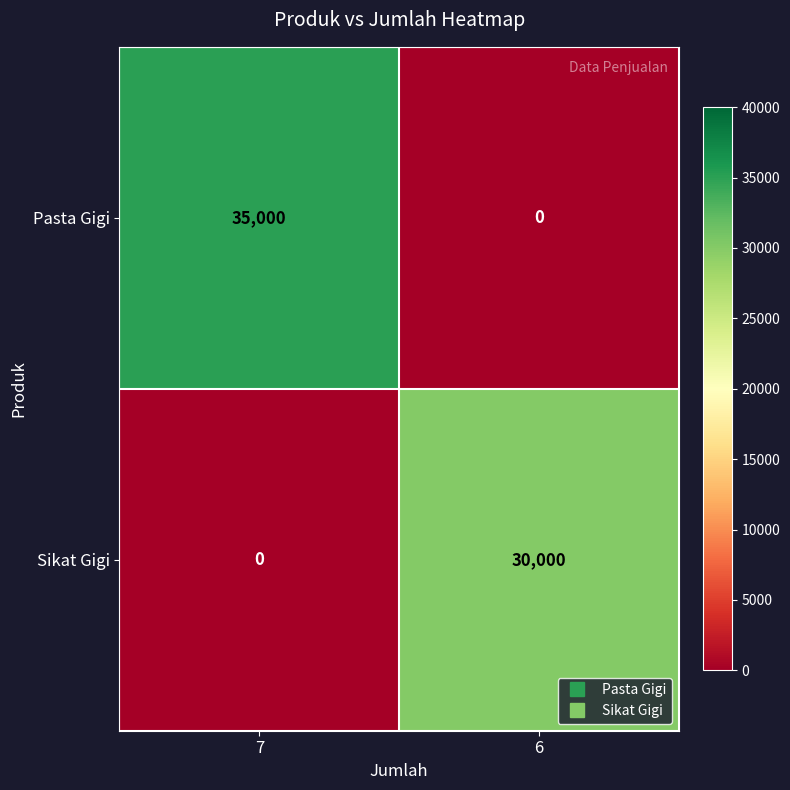

At which category is the sum across all series the highest?

7